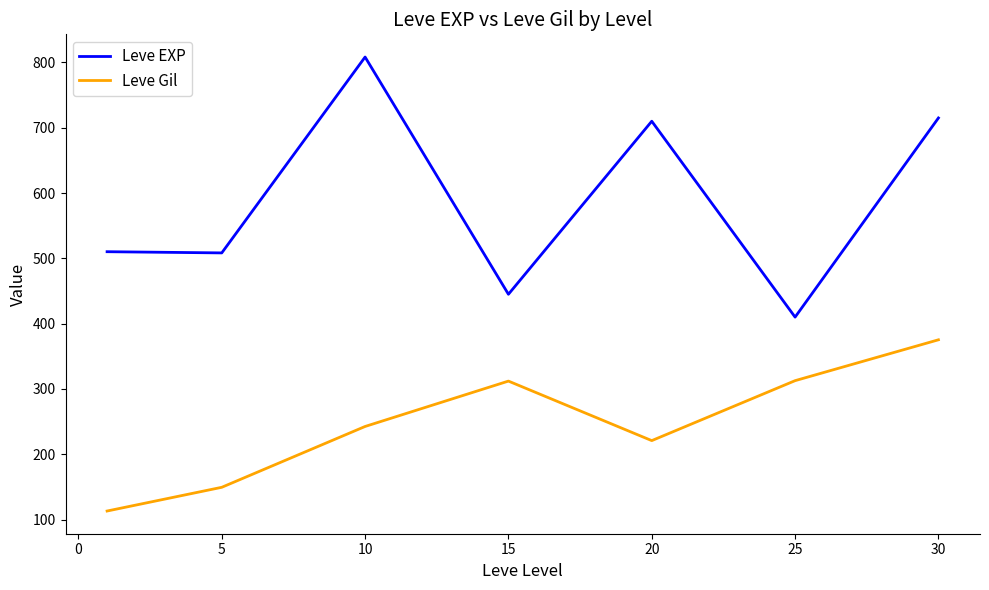

What is the average value of the Leve Gil series?

246.5